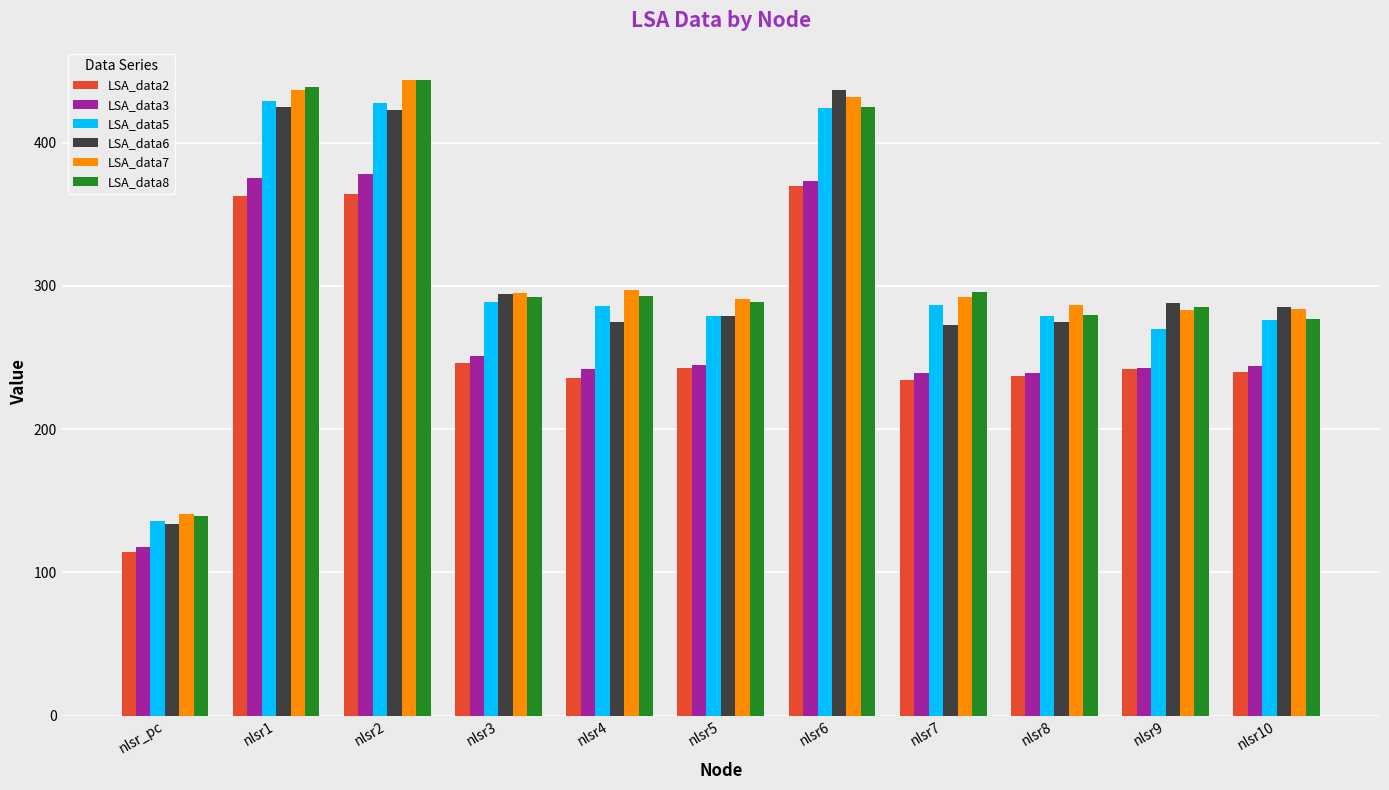

At which category does the chart reach its minimum across all series?

nlsr_pc